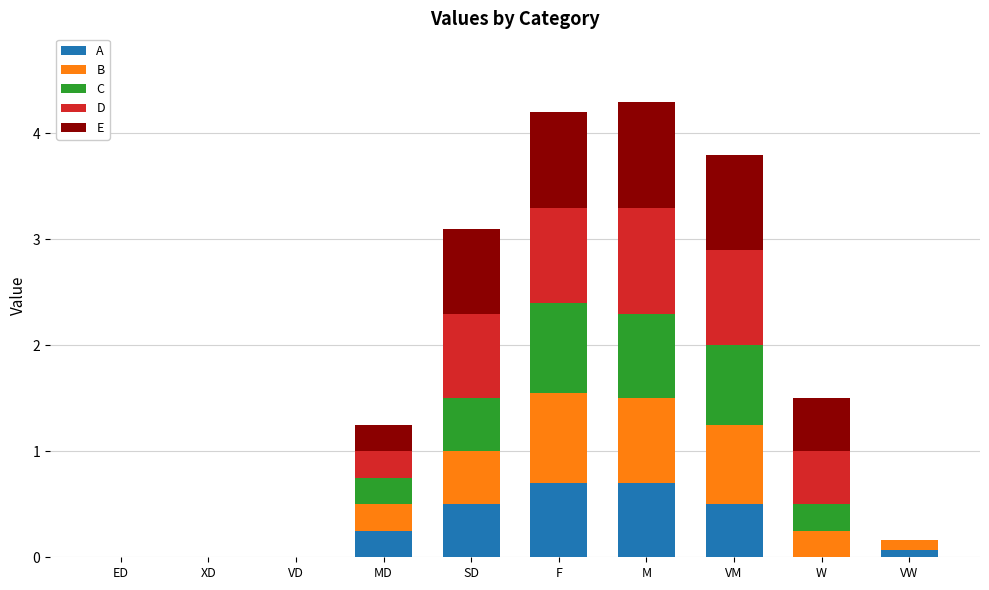

What is the total value across all series at SD?

3.1